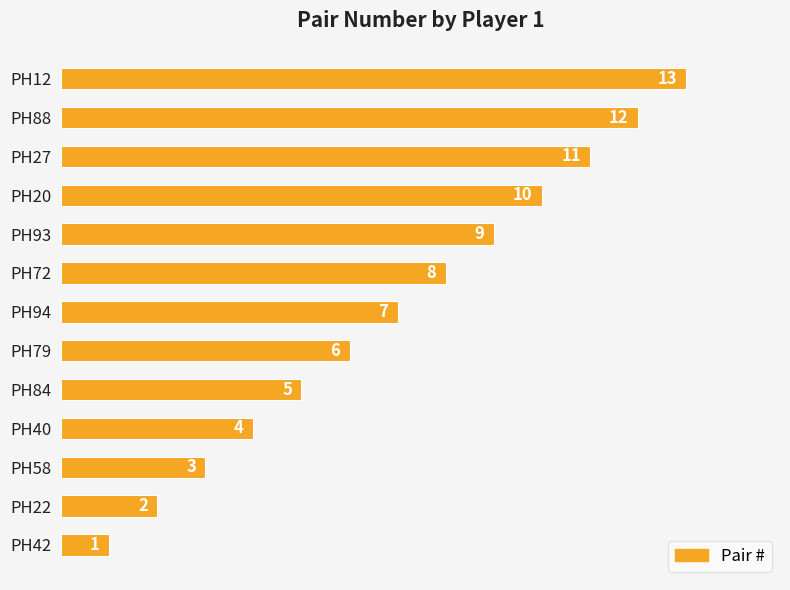

Does the chart contain any negative values?

No